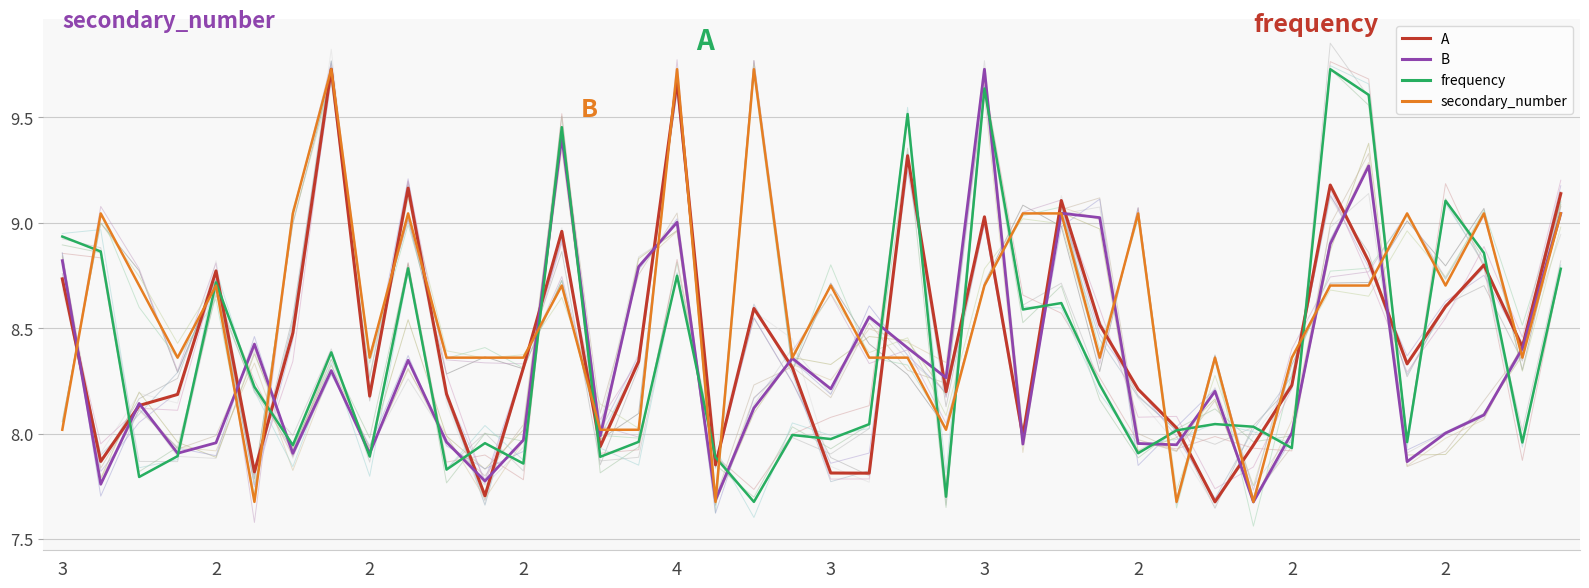

Is it true that secondary_number equals 9.0 at 25?

True